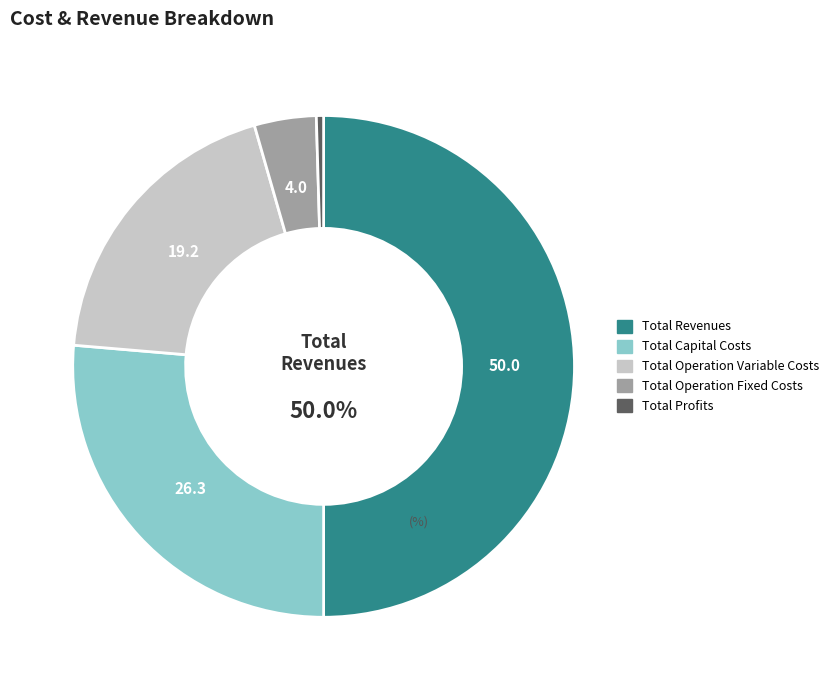

Is there any slice that represents more than half of the pie?

No